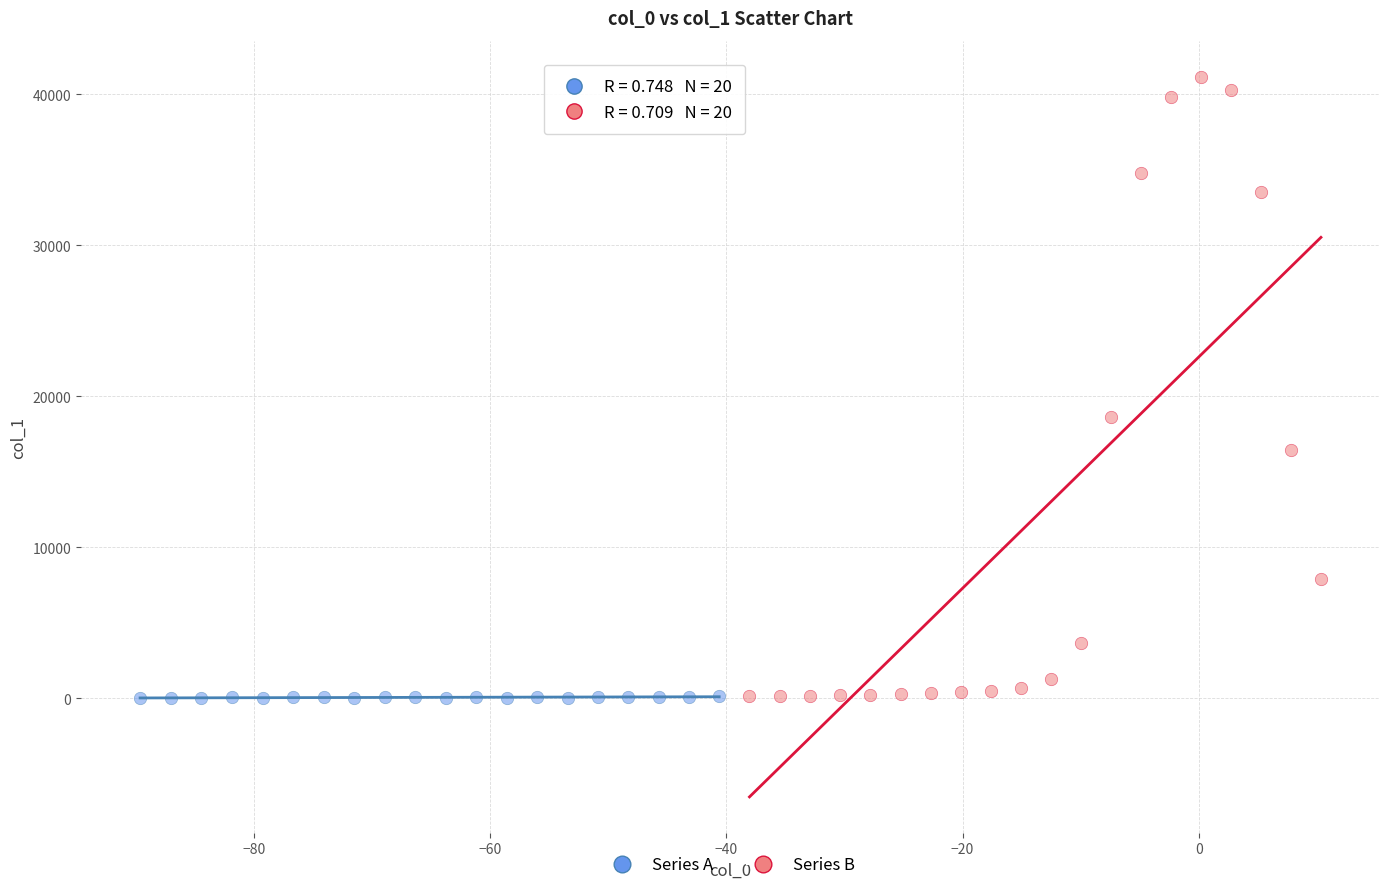

Which series contains the highest Y value?

Series B